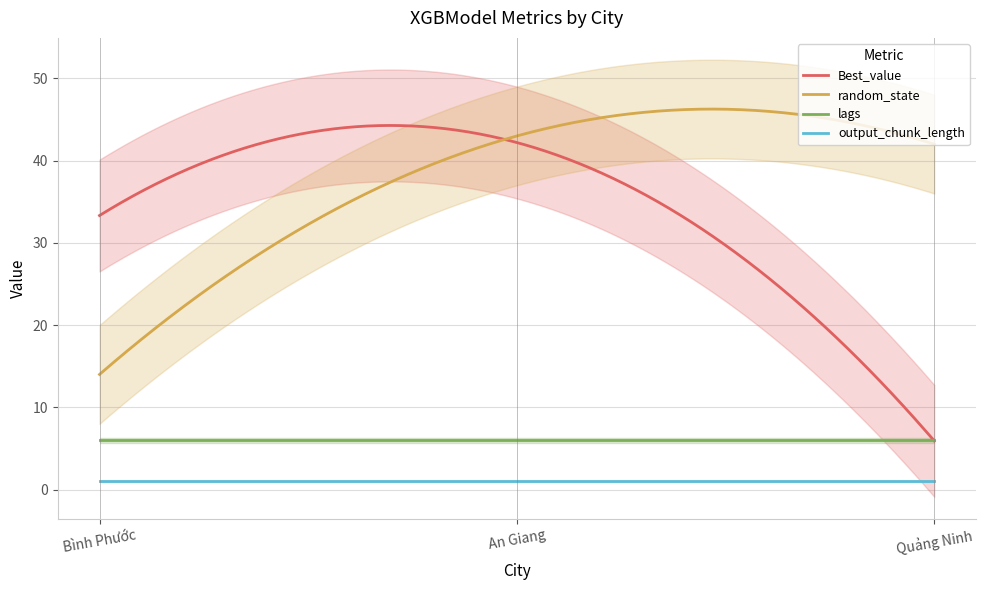

Which series has the widest spread of values?

Best_value